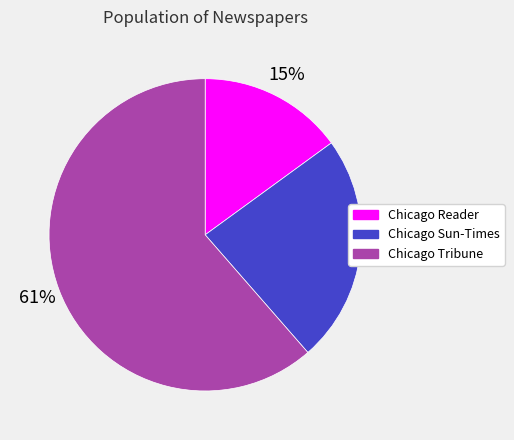

To the nearest percent, what is the average slice percentage?

33%